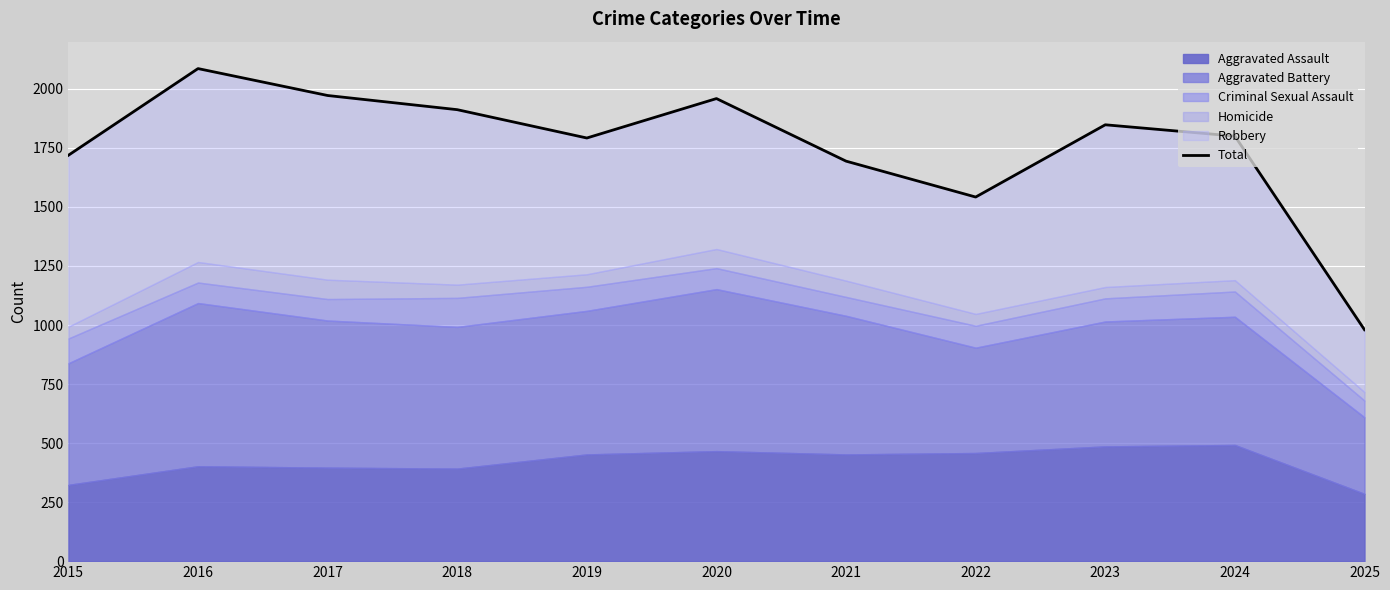

Which has a higher value, 2021 or 2017?

2017